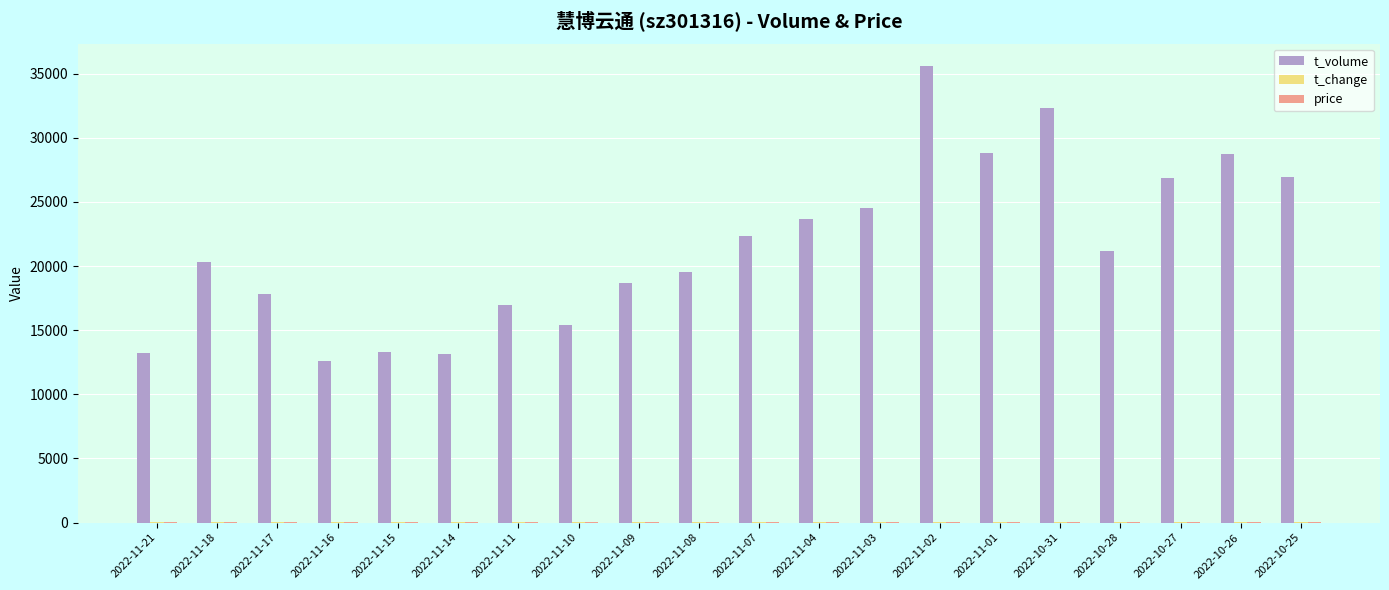

At which category is the sum across all series the highest?

2022-11-02